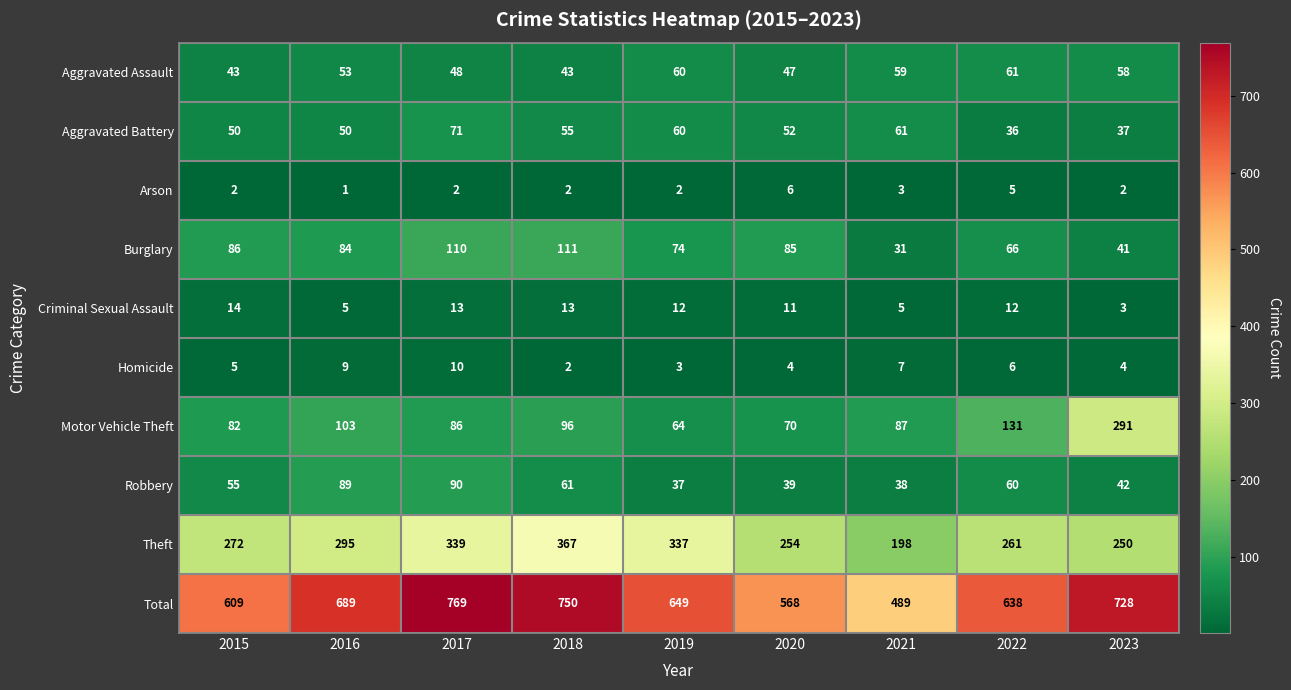

What is the difference between the second highest and minimum values in the Arson series?

4